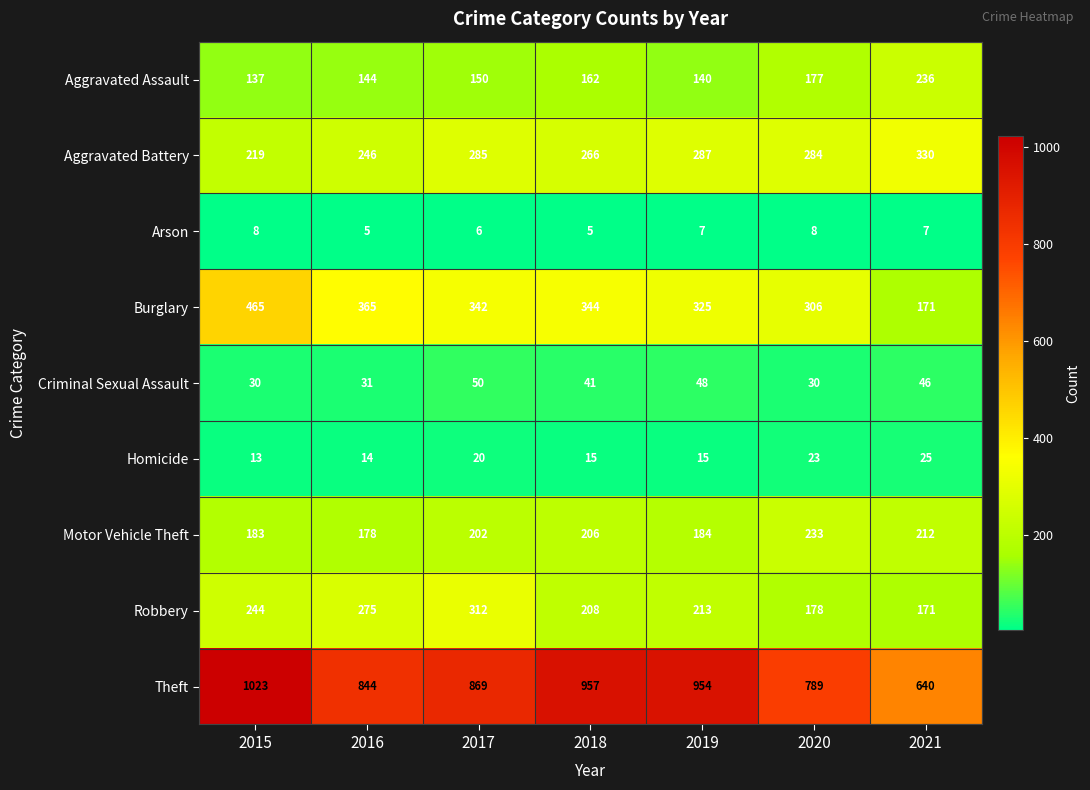

Which series changed the most between 2017 and 2021?

Theft